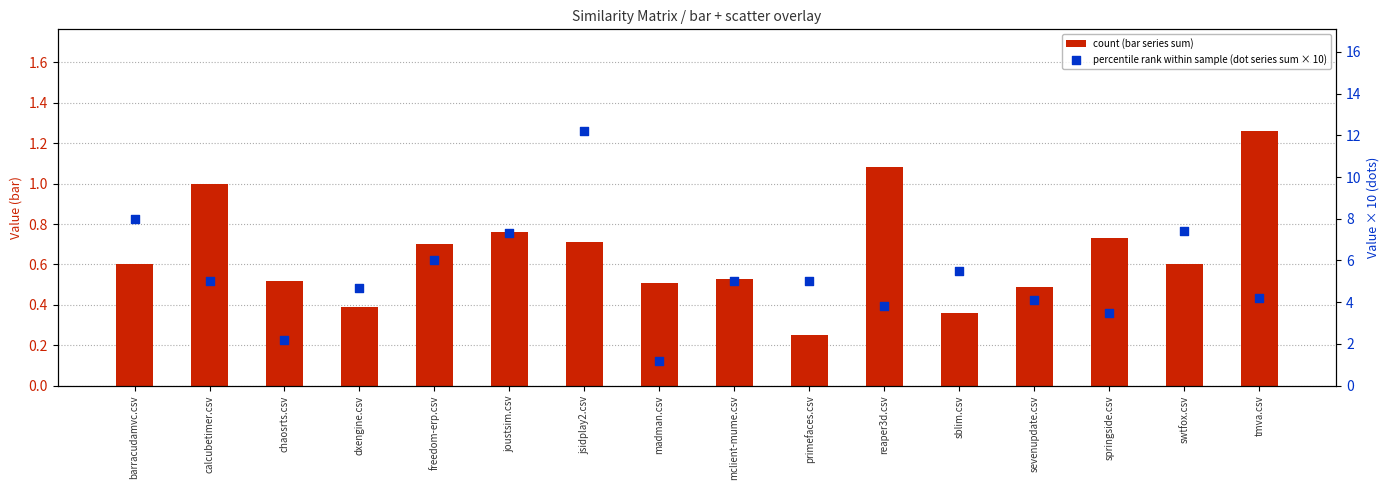

What are all the series names shown in the legend?

count (bar series sum), percentile rank within sample (dot series sum × 10)